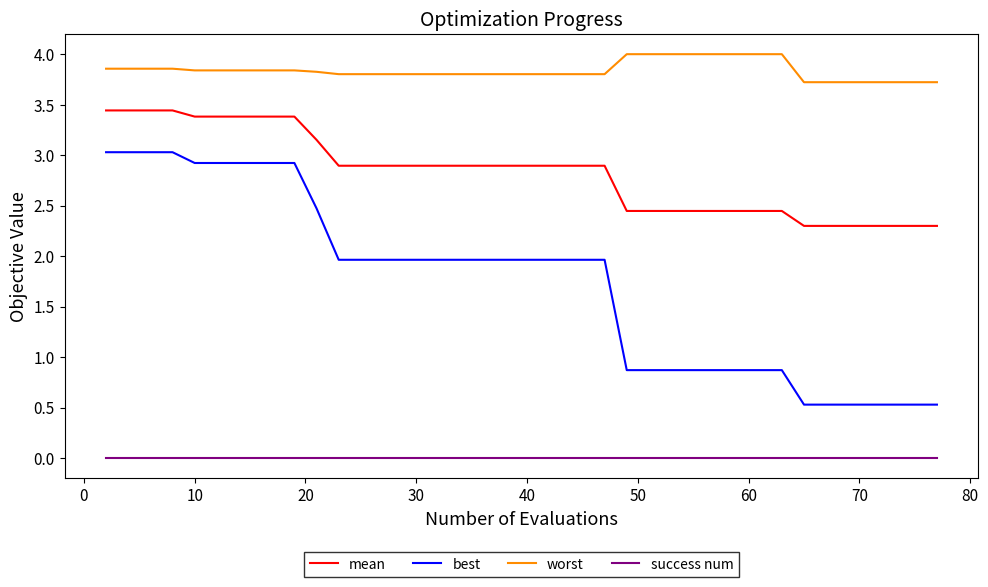

List the series in order of their peak value, lowest first.

success num, best, mean, worst